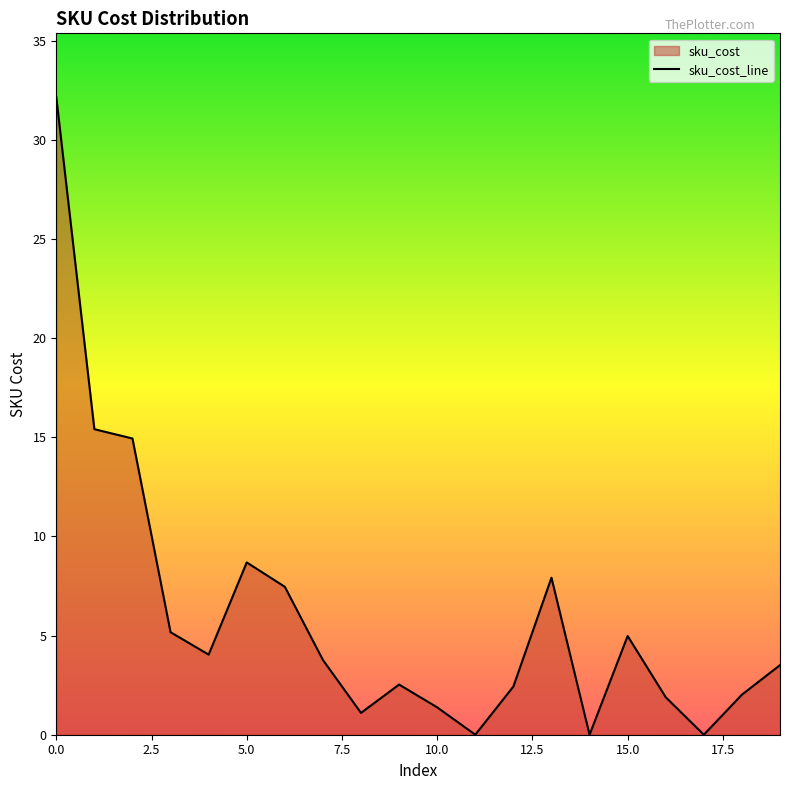

What is the difference between the values at 0.0 and 15.0?

27.2